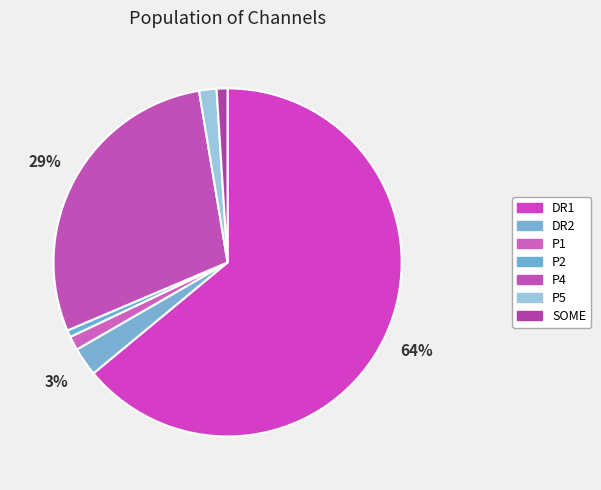

To the nearest percent, what is the combined percentage of DR1 and P1?

65%